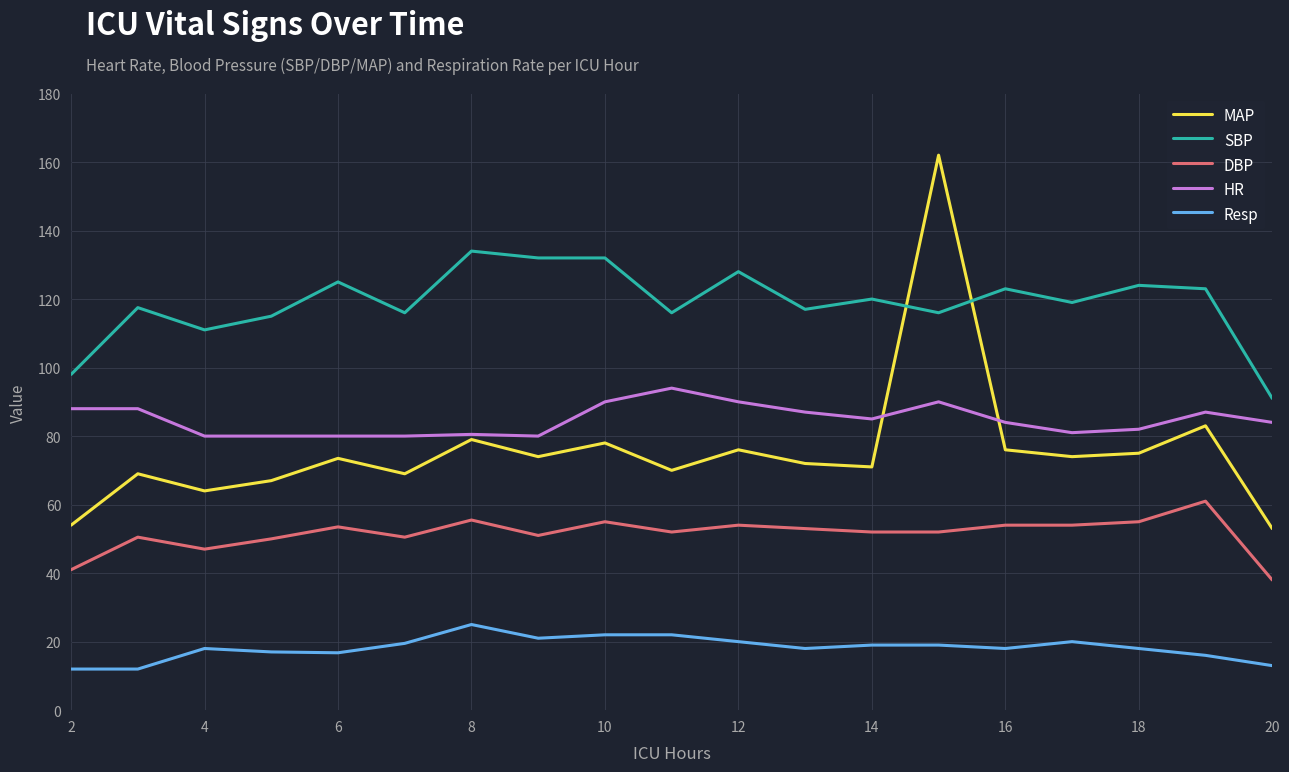

What is the minimum value for HR?

80.0